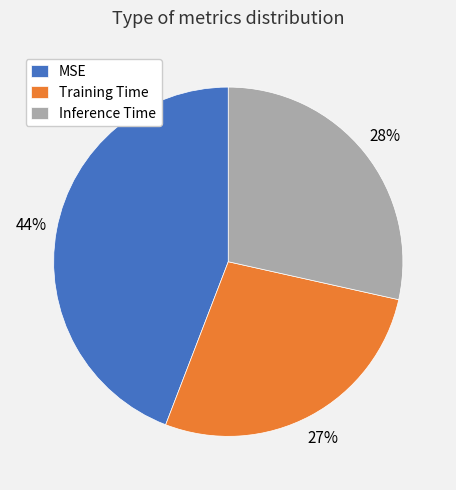

True or false: Inference Time accounts for 15% of the total.

False